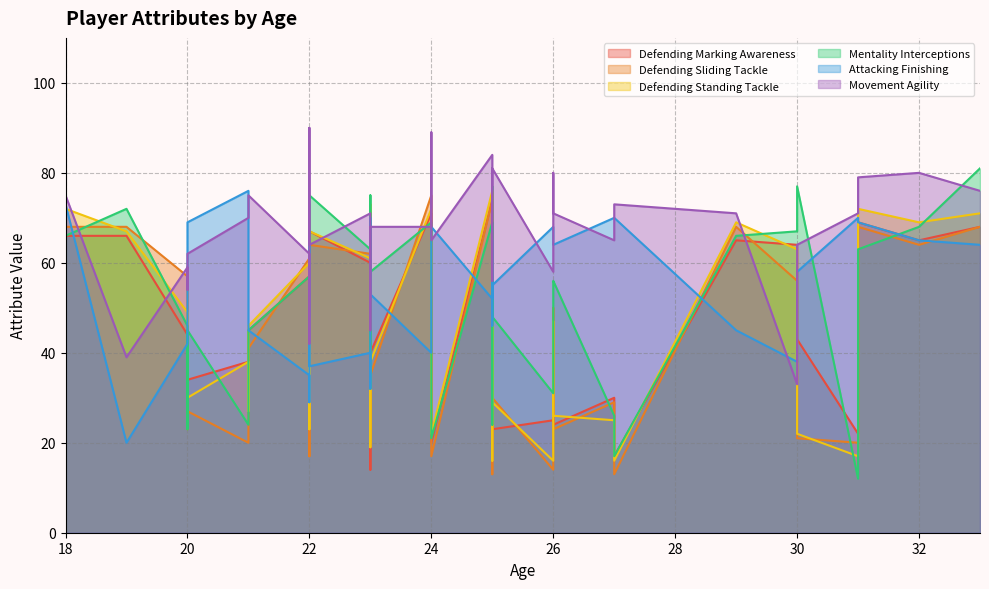

At which category does the chart reach its minimum across all series?

31